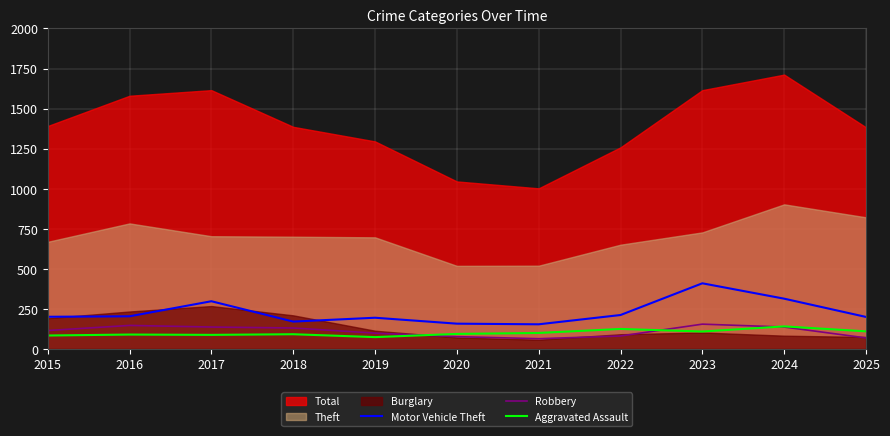

The Motor Vehicle Theft series shows 68 at 2025. True or false?

False